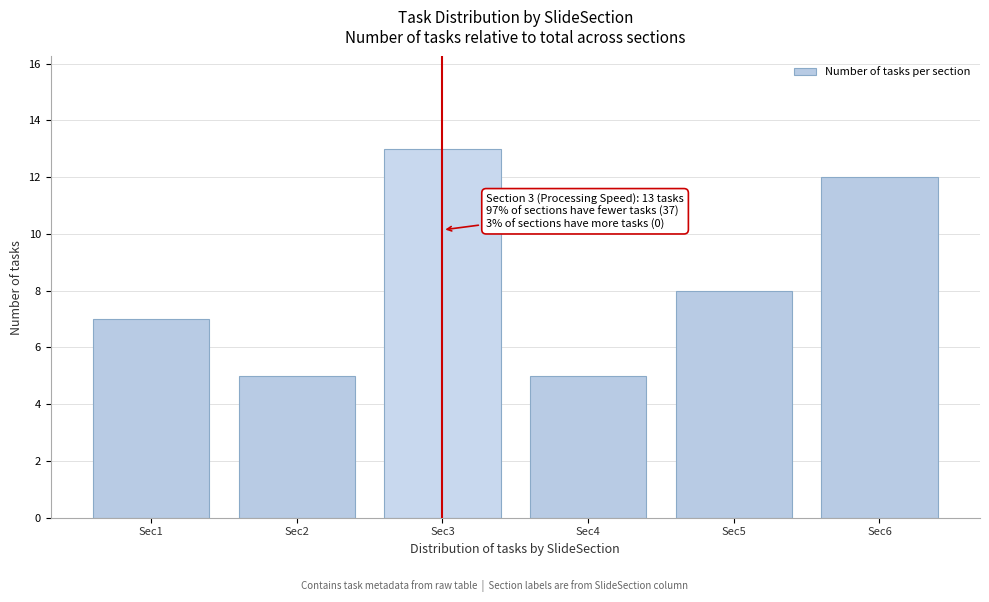

Reading left to right, transcribe all the data shown in this chart.

Sec1=7	Sec2=5	Sec3=13	Sec4=5	Sec5=8	Sec6=12